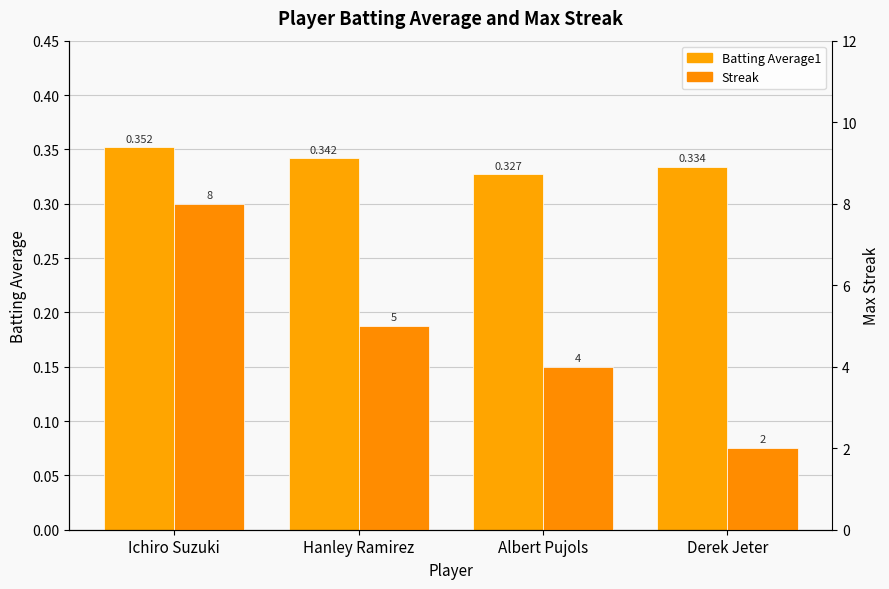

At Derek Jeter, list the series in order from largest to smallest.

Streak, Batting Average1